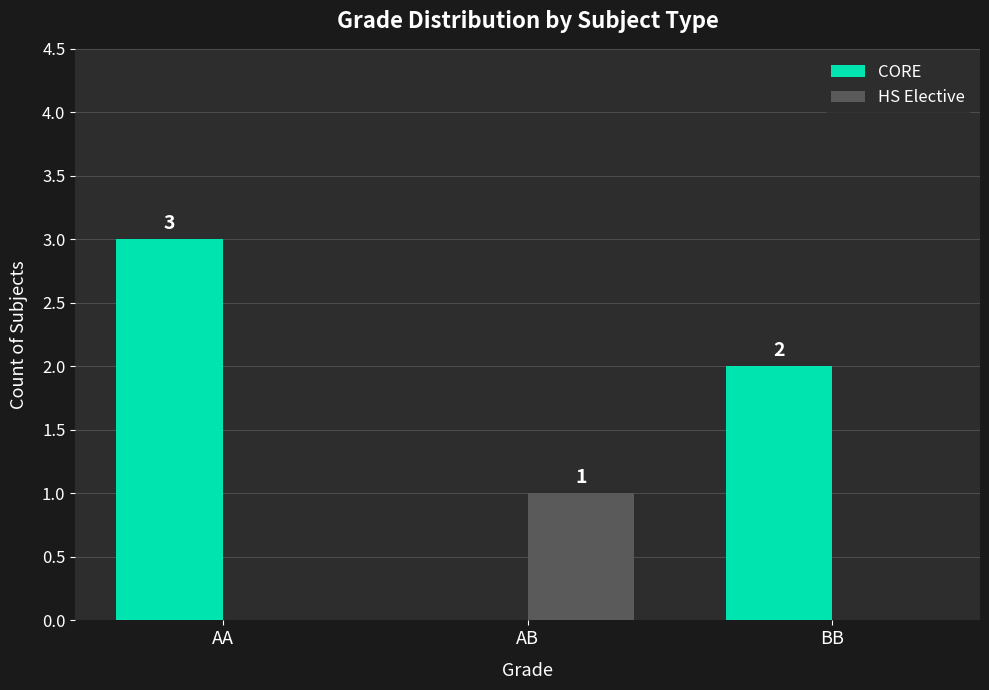

How many positive values does the CORE series have?

2